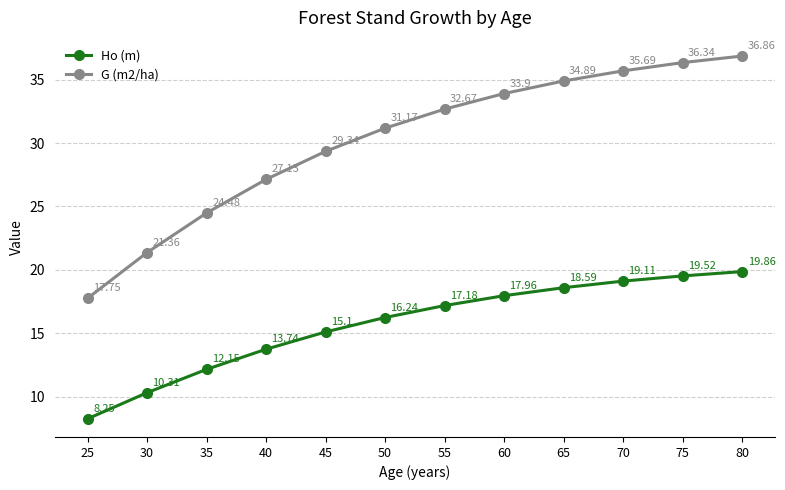

At which label does G (m2/ha) reach its minimum?

25